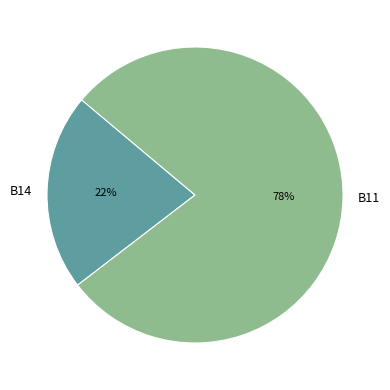

Does B14 account for over 50% of the chart?

No